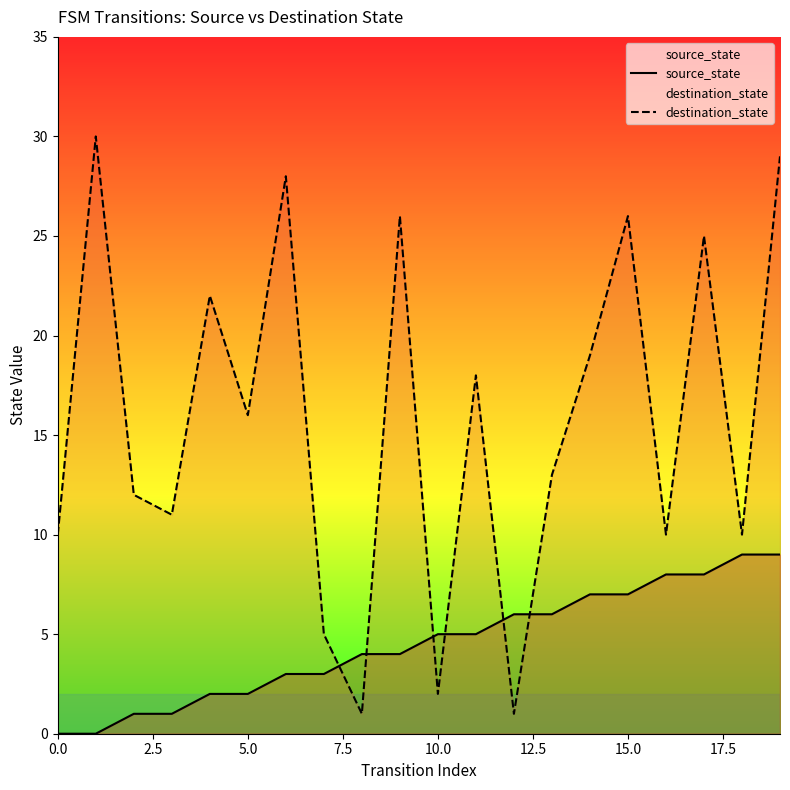

After their last crossing, which series has the higher values: destination_state or source_state?

destination_state